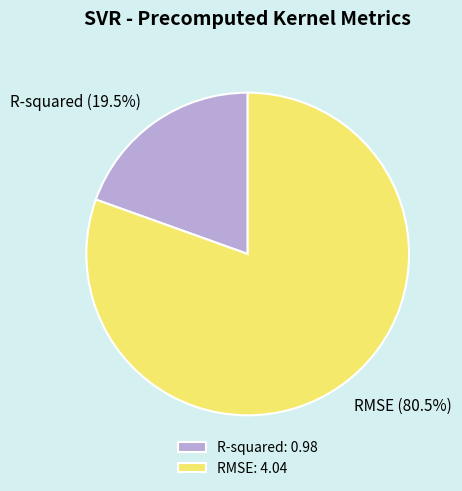

Between RMSE and R-squared, which is larger?

RMSE